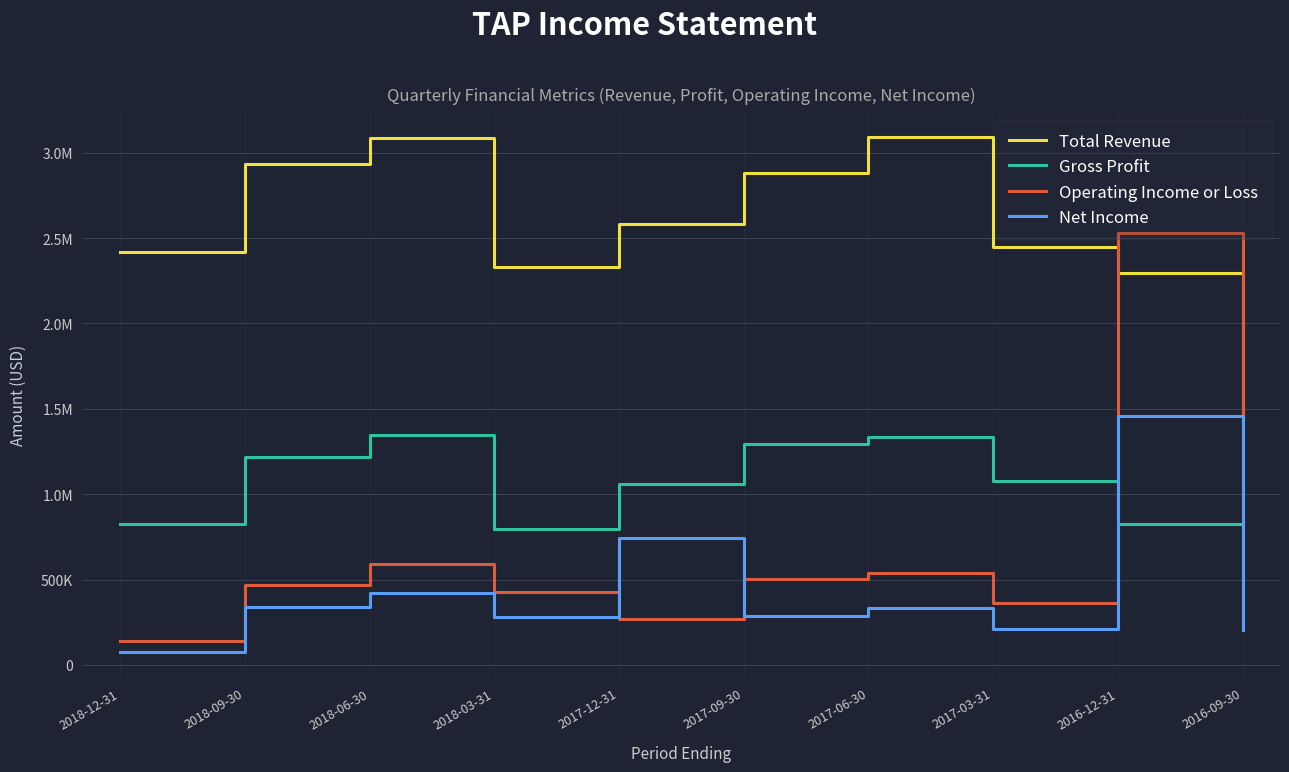

What is the difference between the maximum and minimum values in the Operating Income or Loss series?

2389000